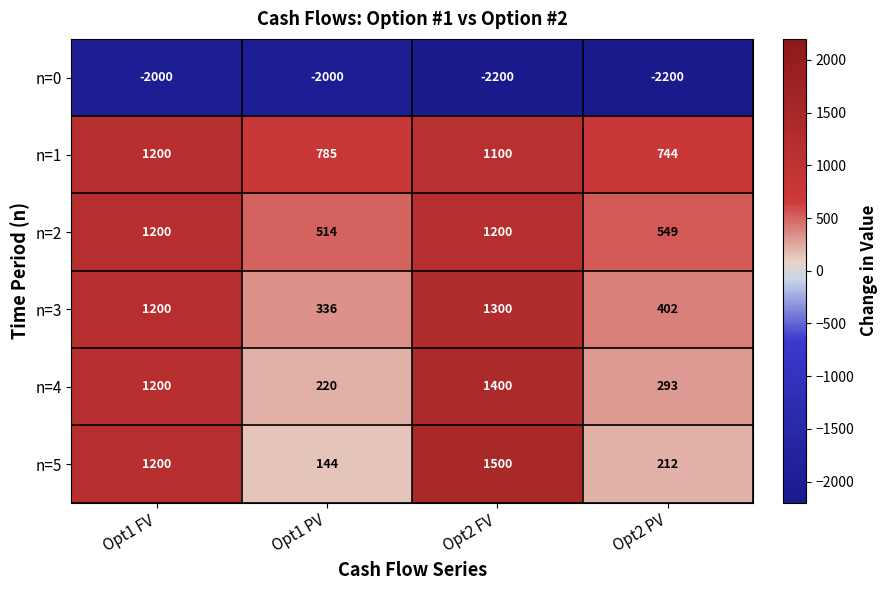

Where is n=0 nearest to the value -2100?

Opt1 FV